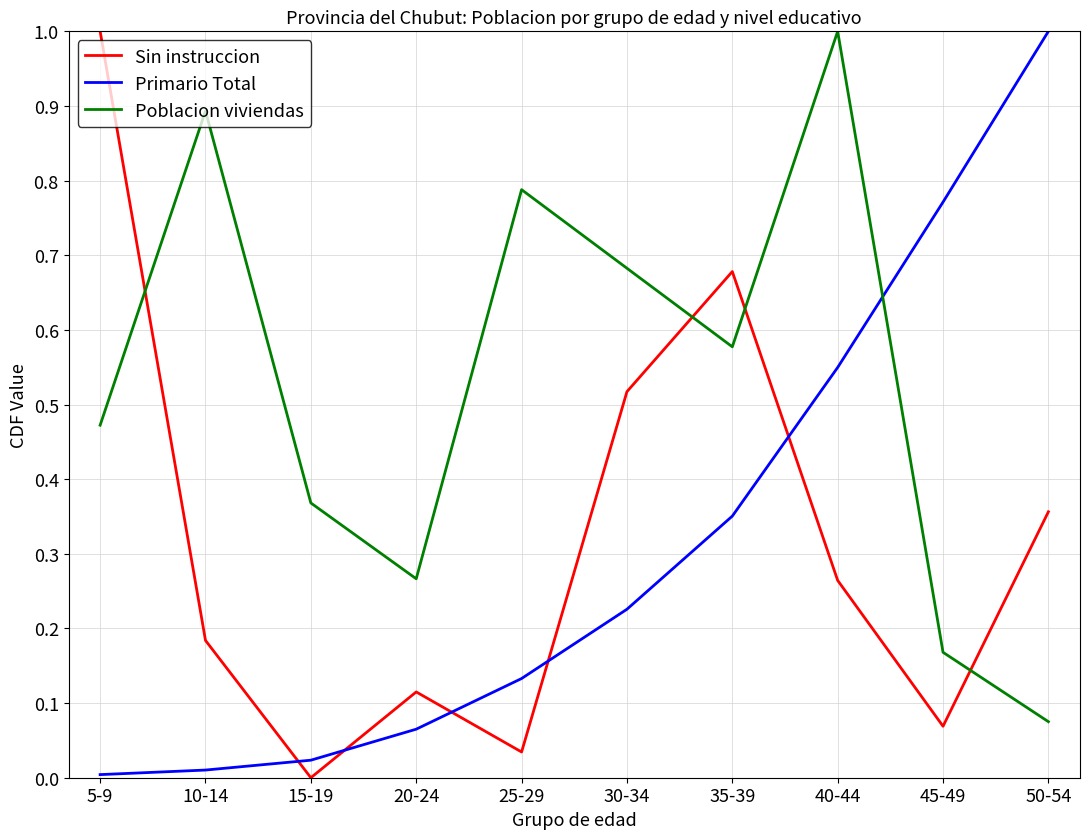

How many lines are shown in the chart?

3